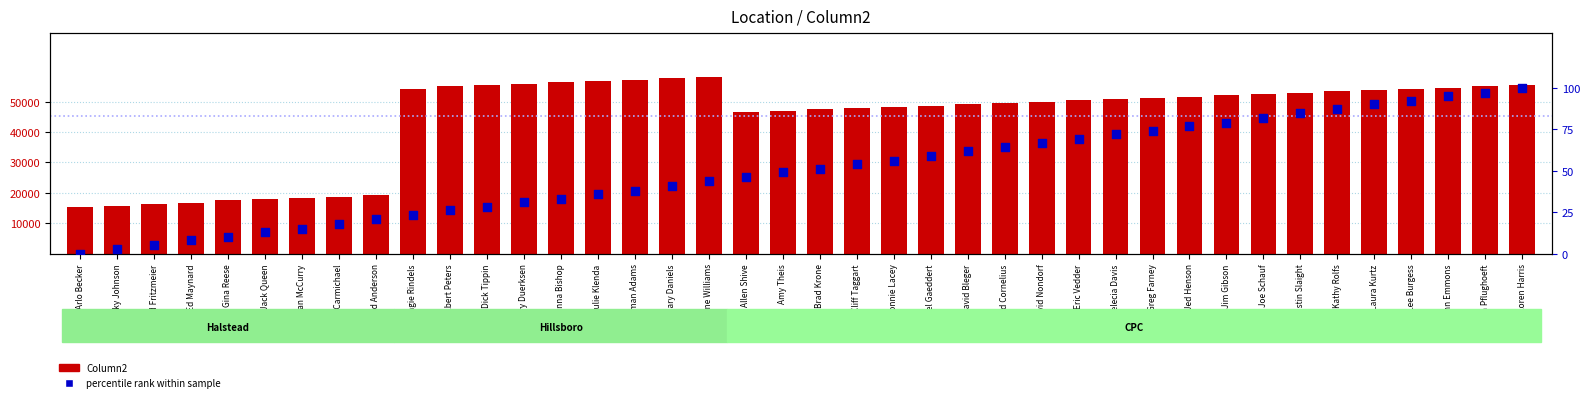

Which series has the widest spread of Y values?

Column2